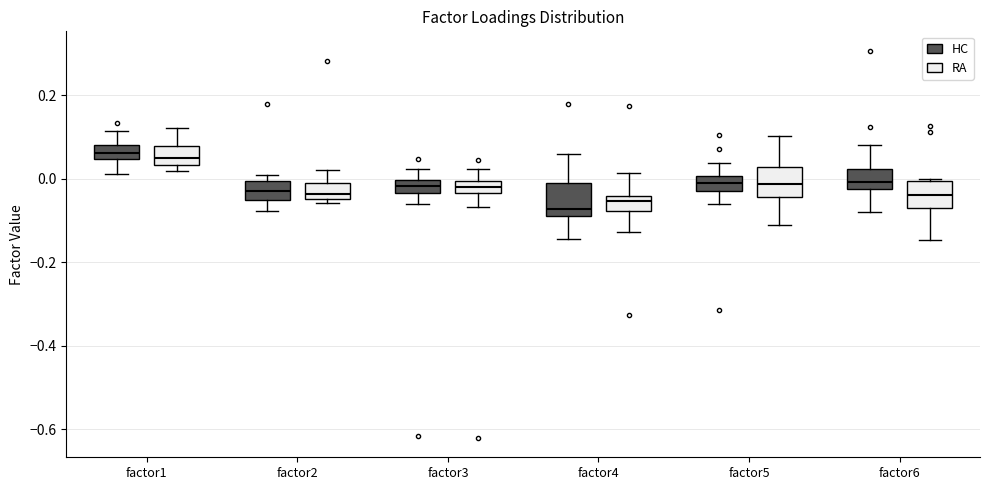

Where does the upper whisker of the box for factor4 (RA) end on the y-axis? The values are not printed on the chart, so give them approximately, as read against the axis.

0.02